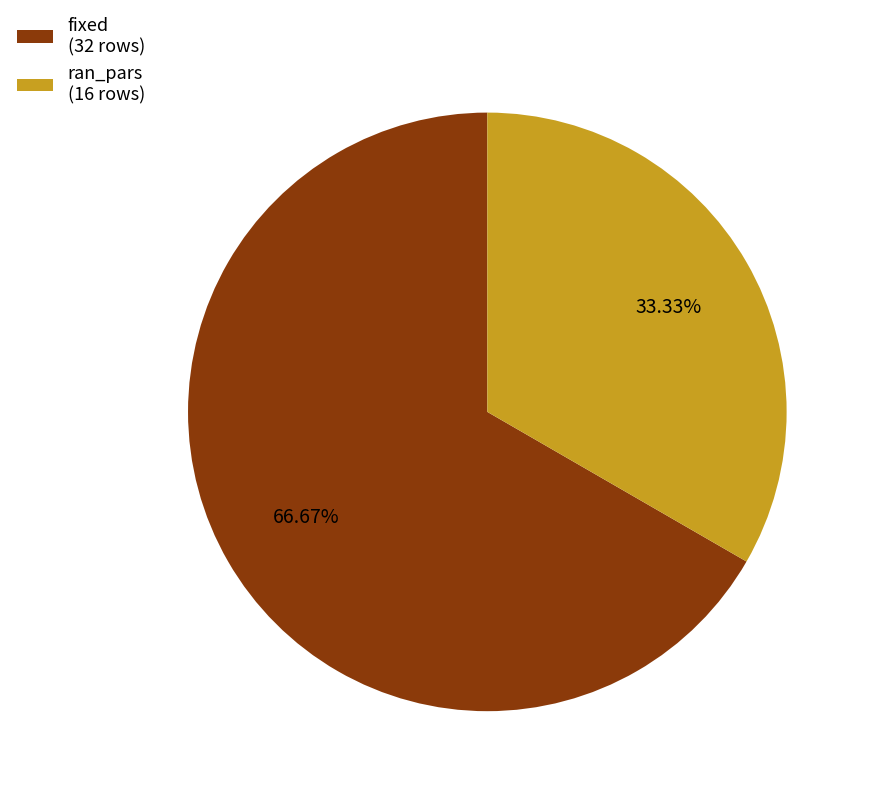

True or false: fixed accounts for 67% of the total.

True